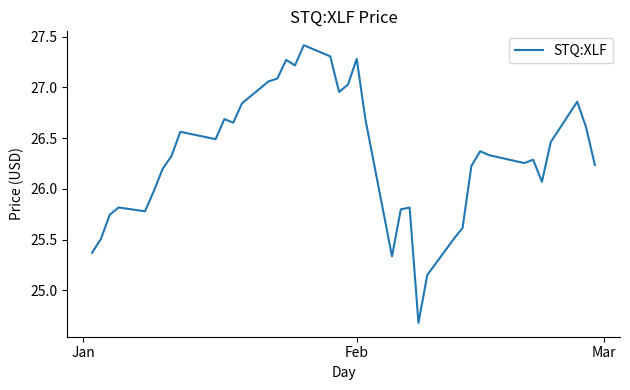

What is the difference between the maximum and minimum values?

2.7